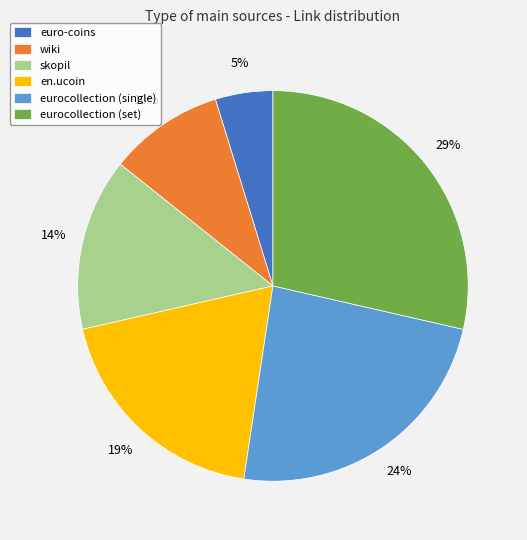

Combined, do eurocollection (set) and eurocollection (single) account for over 50%?

Yes